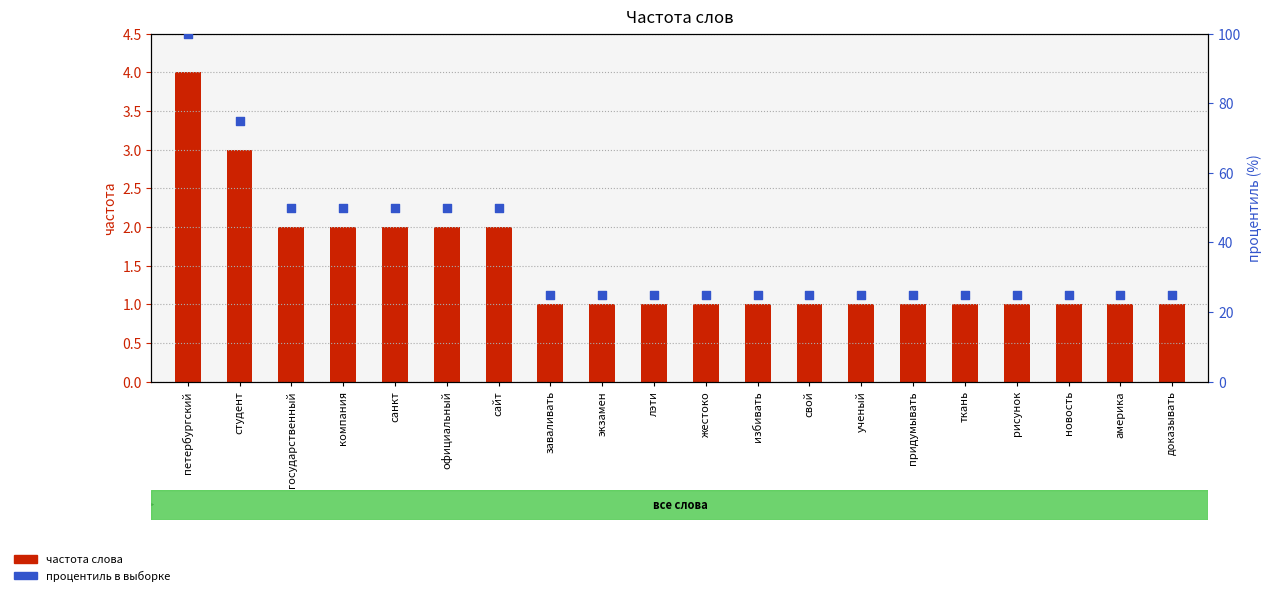

Is the value of процентиль в выборке at свой greater than the value of частота слова at избивать?

Yes